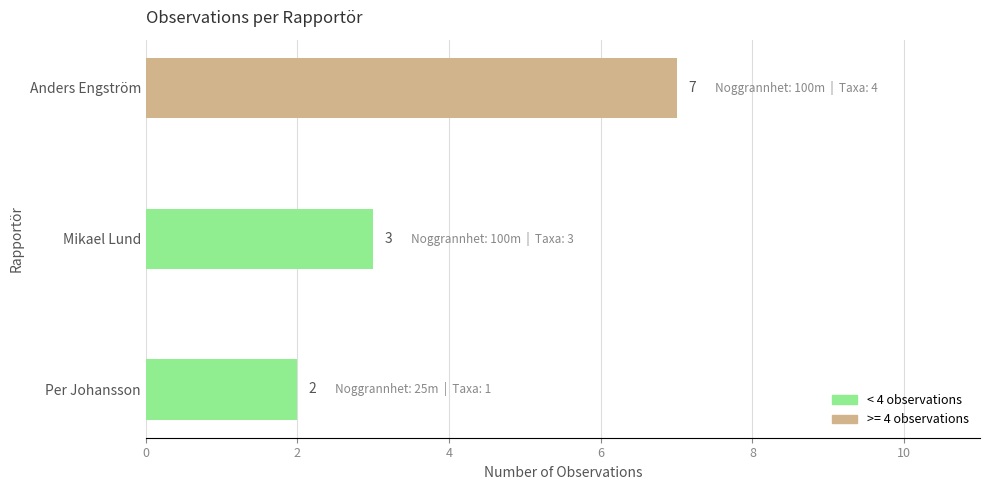

How many series are shown in this chart?

1